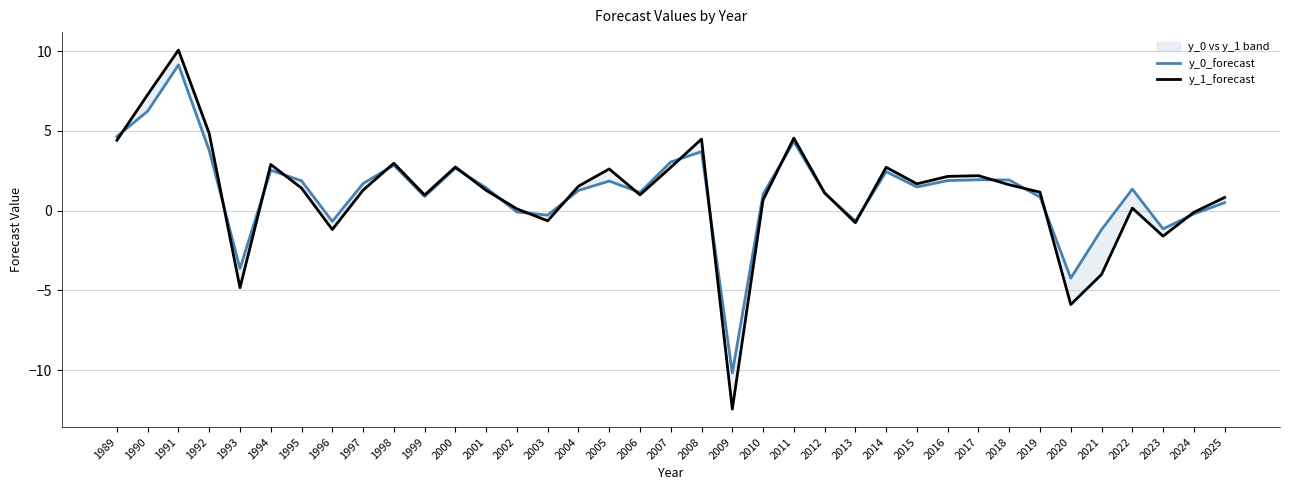

Which has a higher value, 2008 or 2000?

2008